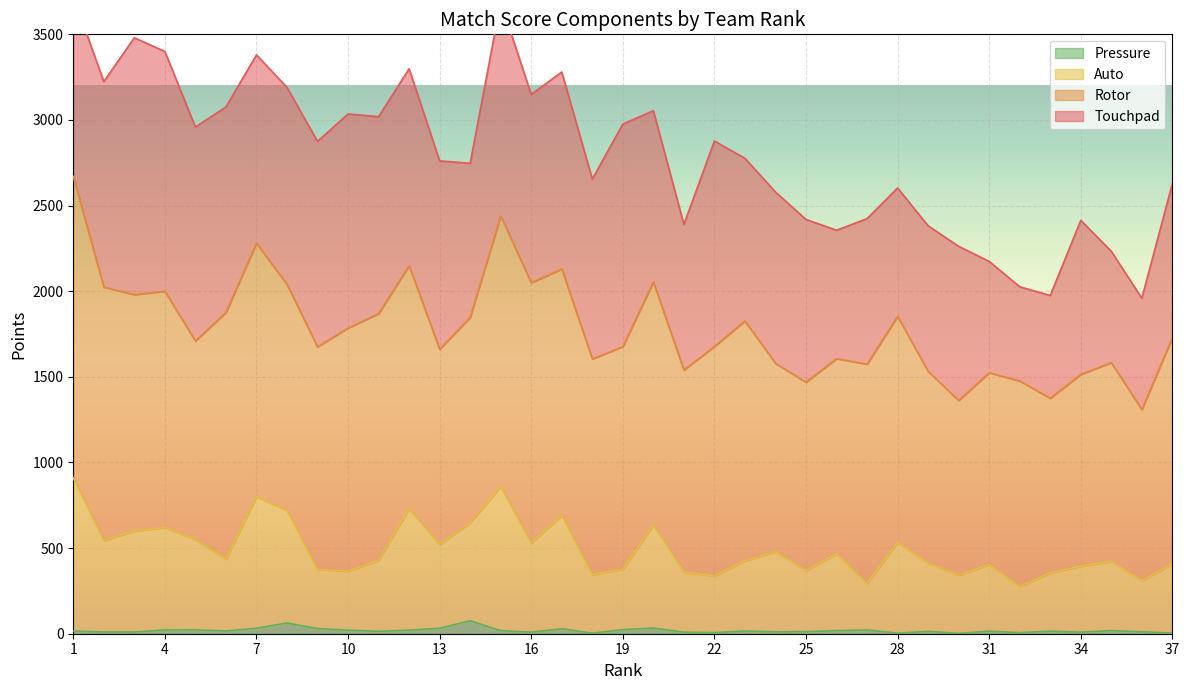

What is the minimum value for Auto?

276